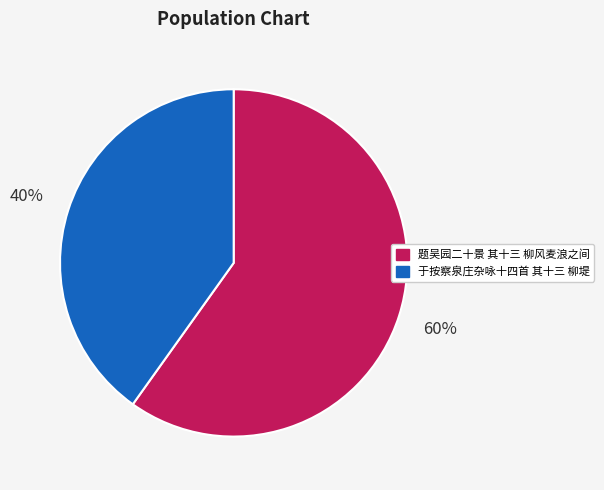

Does any single category account for the majority?

Yes